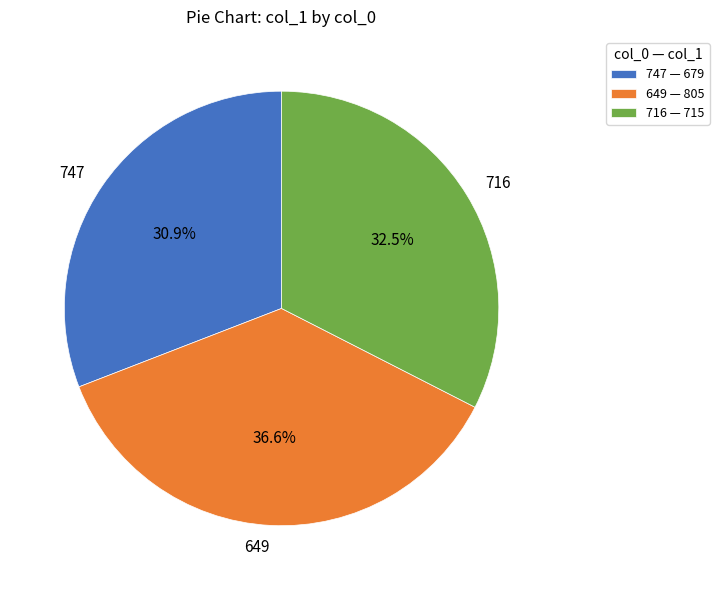

Which slice is the smallest?

747